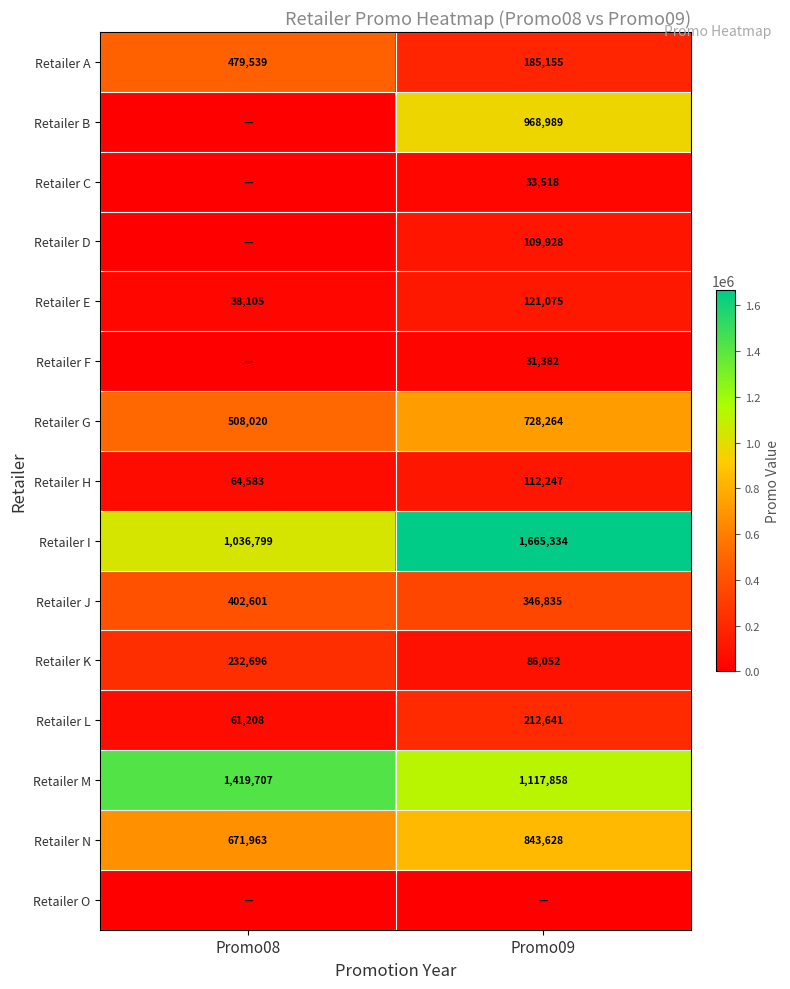

What is the sum of the Retailer K values at Promo09 and Promo08?

318748